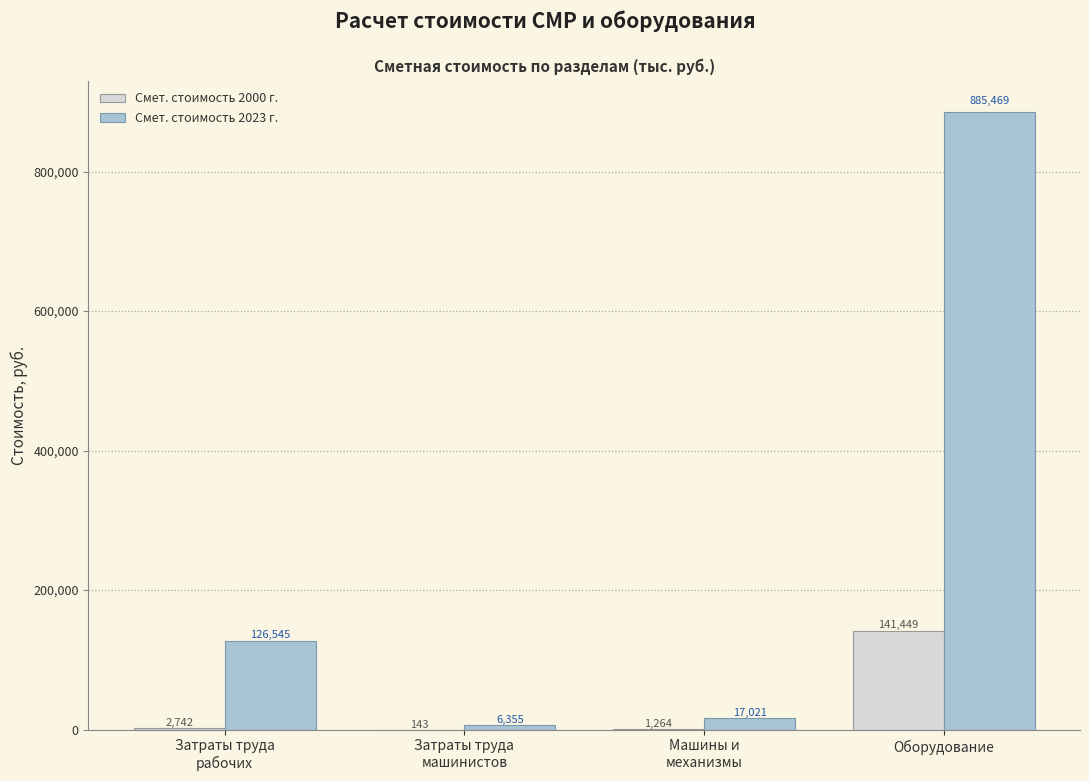

What is the sum of the Смет. стоимость 2000 г. values at Оборудование and Машины и
механизмы?

142712.4